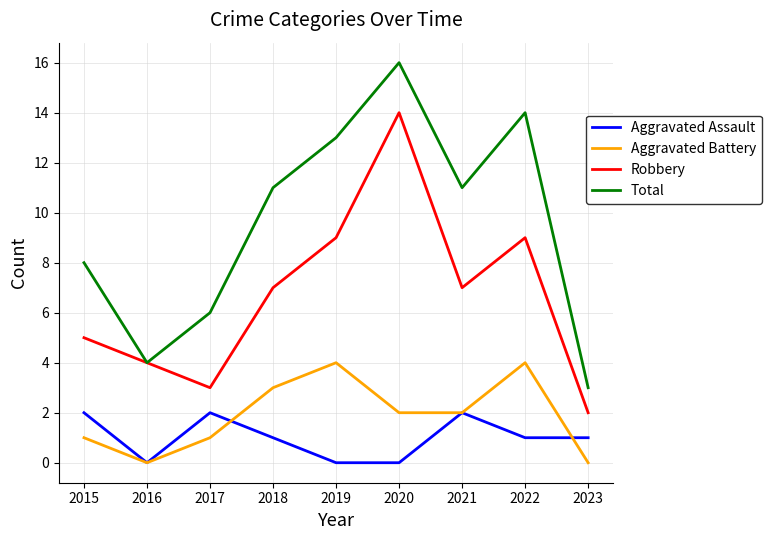

What is the total value across all series at 2015?

16